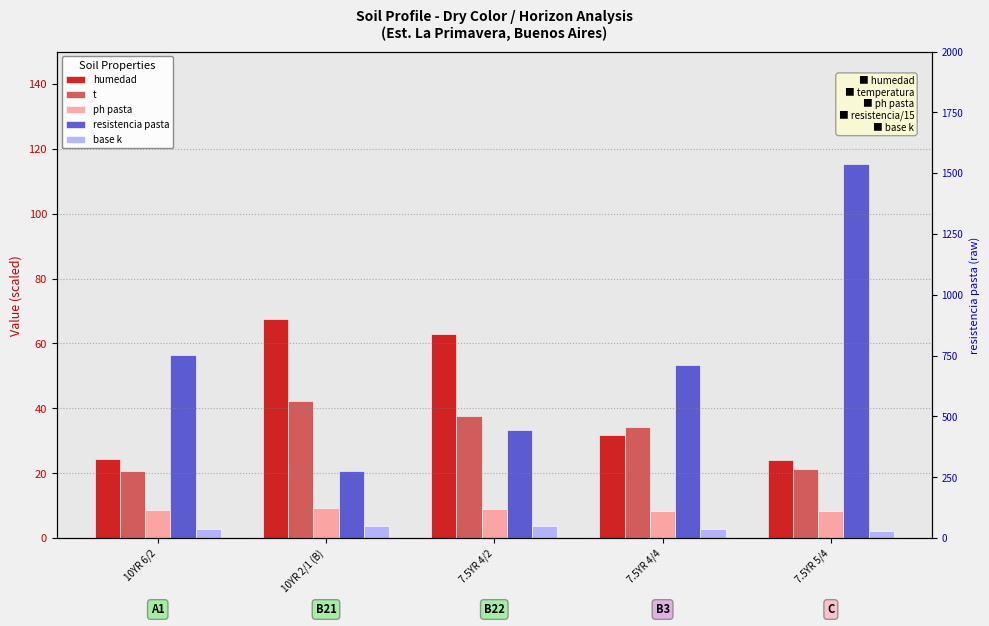

How many groups of bars are there?

5